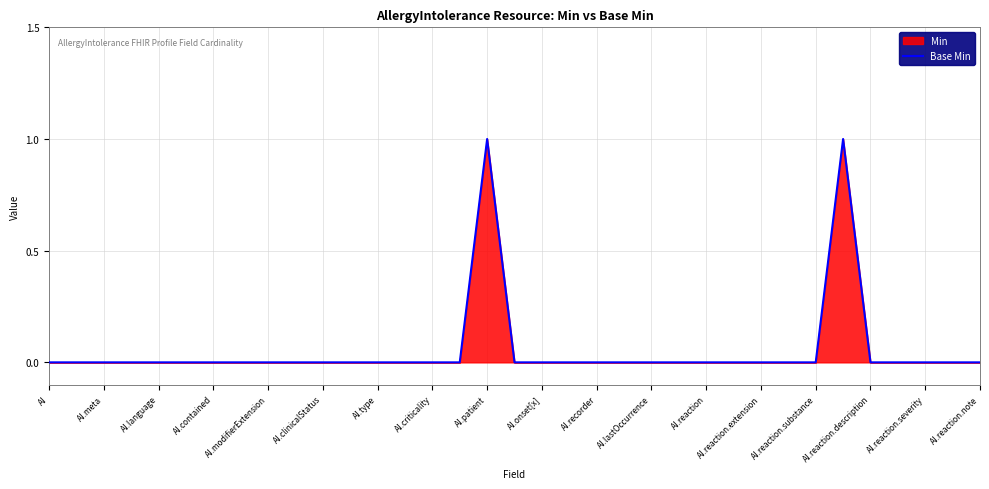

Reading left to right, what are all the values shown in this chart?

0	0	0	0	0	0	0	0	0	0	0	0	0	0	0	0	1	0	0	0	0	0	0	0	0	0	0	0	0	1	0	0	0	0	0